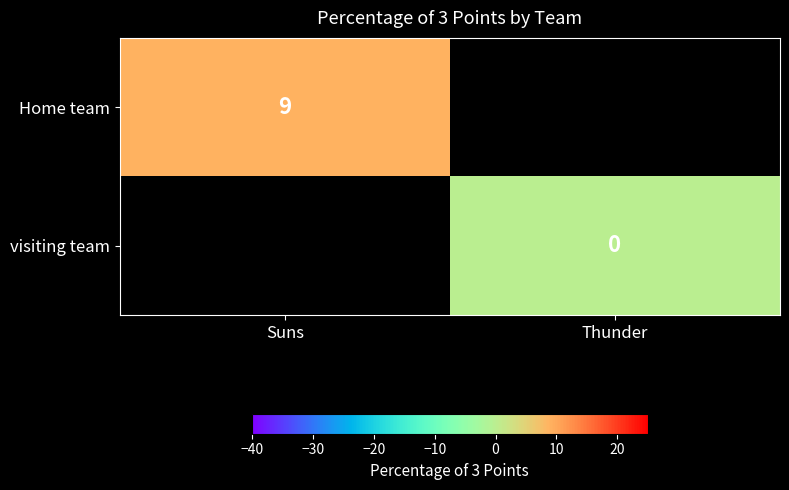

The Home team series shows 9 at Suns. True or false?

True